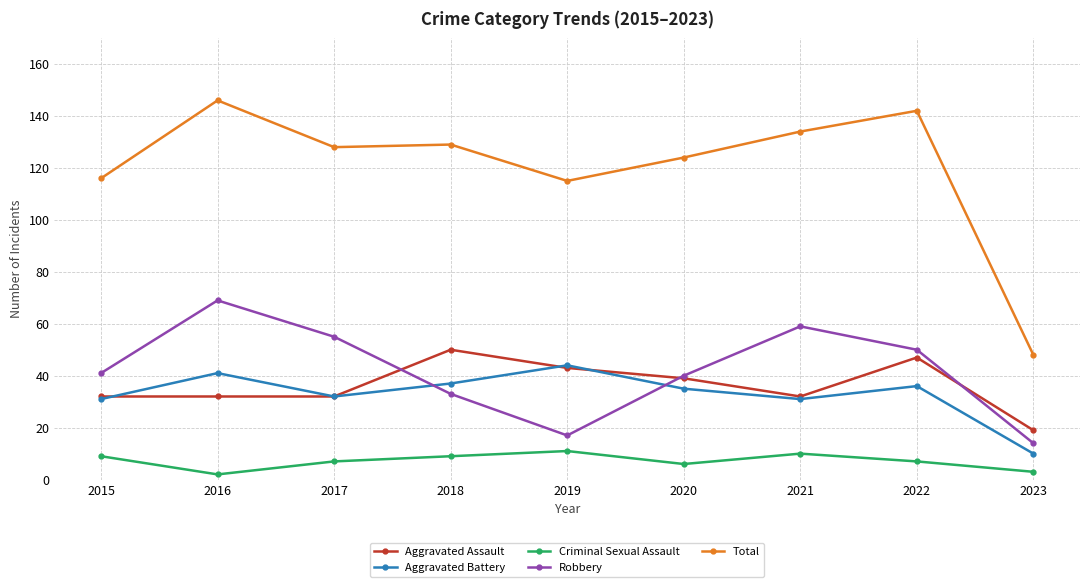

What is the value of the Aggravated Battery point at the 2nd from the left?

41